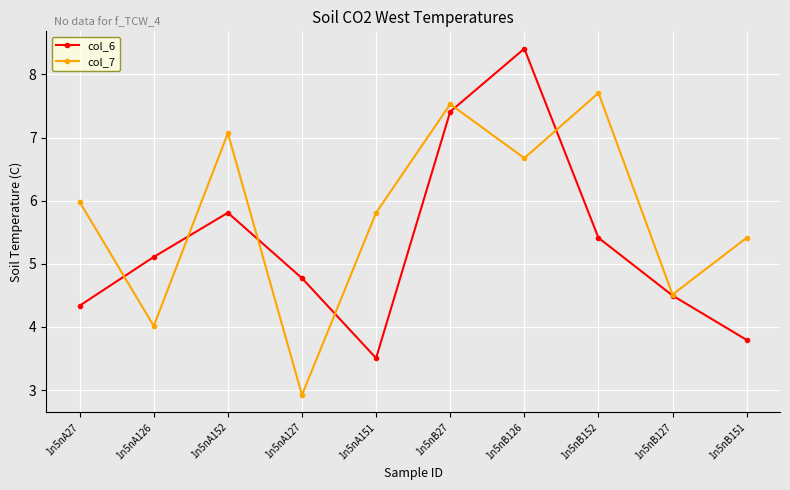

What is the label of the 2nd point from the left?

1n5nA126